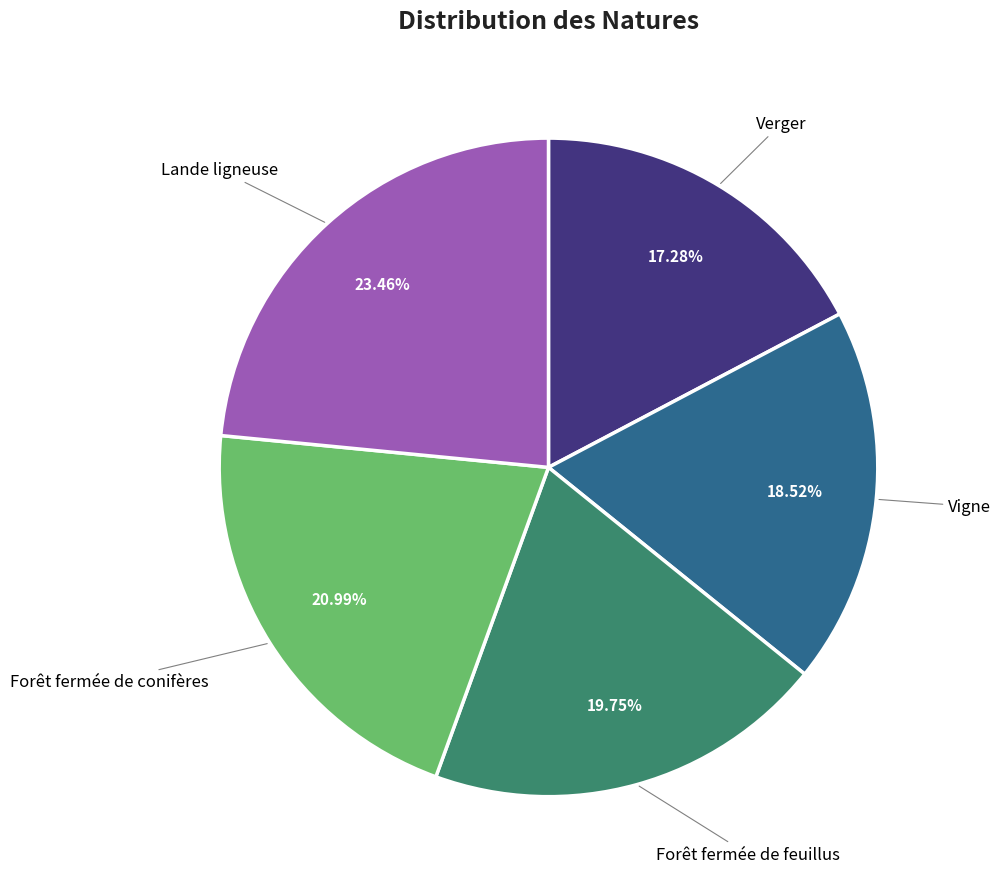

Does any single category account for the majority?

No